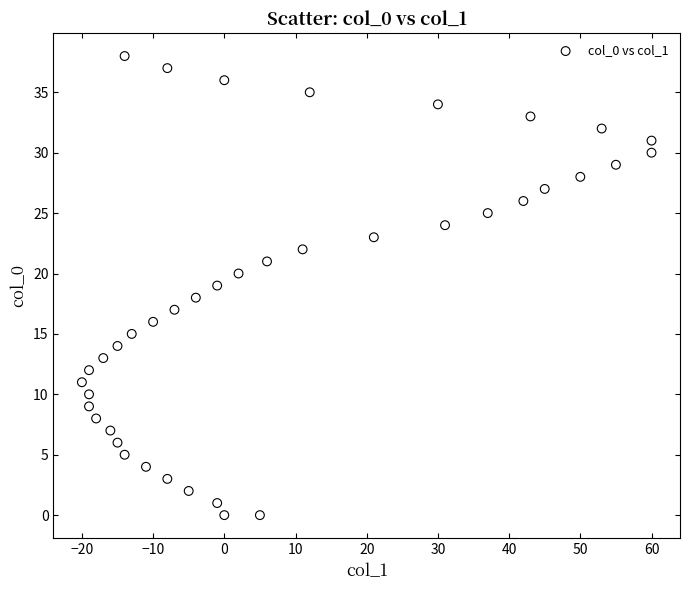

What is the range of X values (max minus min)?

80